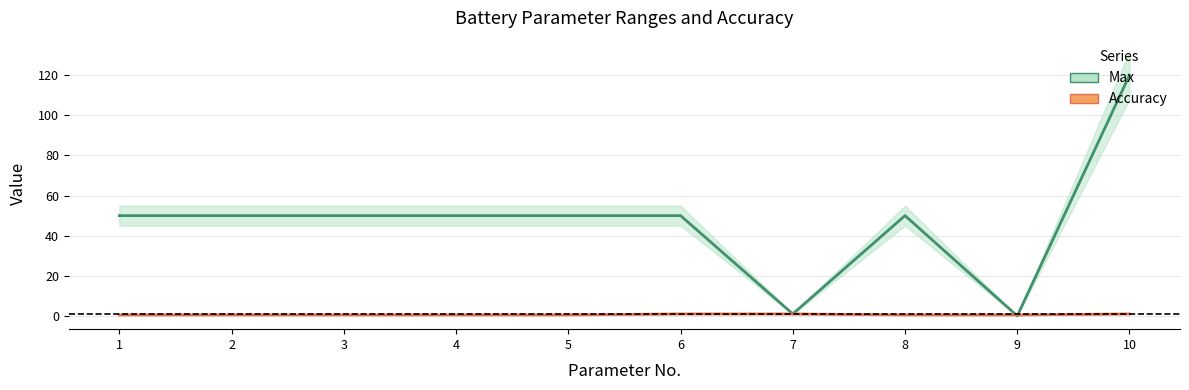

Which series ends up on top after the final intersection of Accuracy and Max?

Max